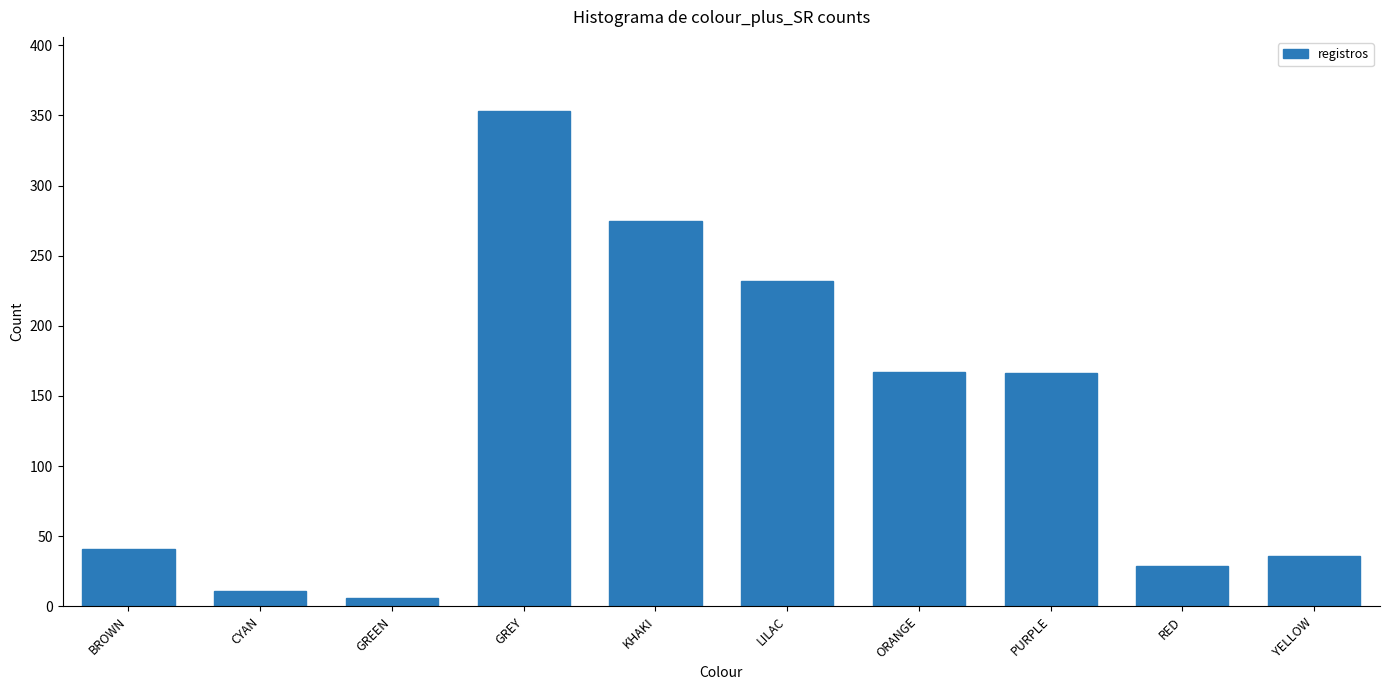

Is it true that the value at PURPLE is 70?

False